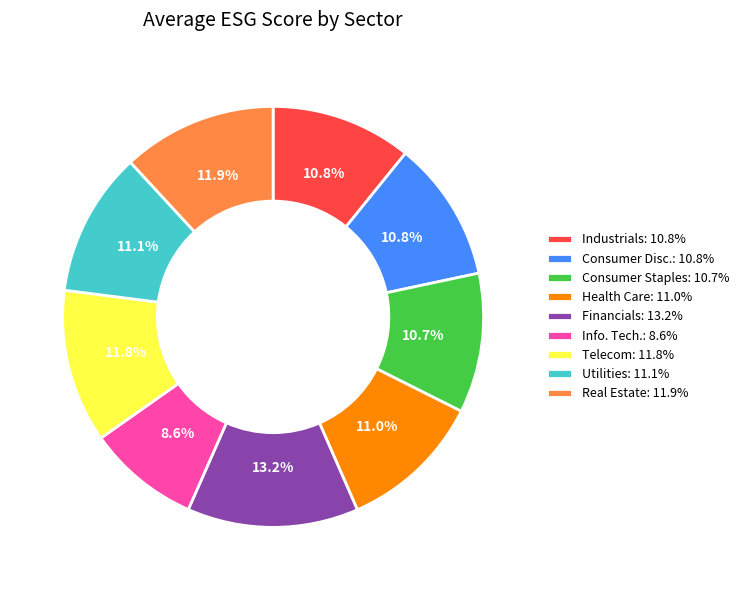

Between Consumer Staples: 10.7% and Financials: 13.2%, which is larger?

Financials: 13.2%